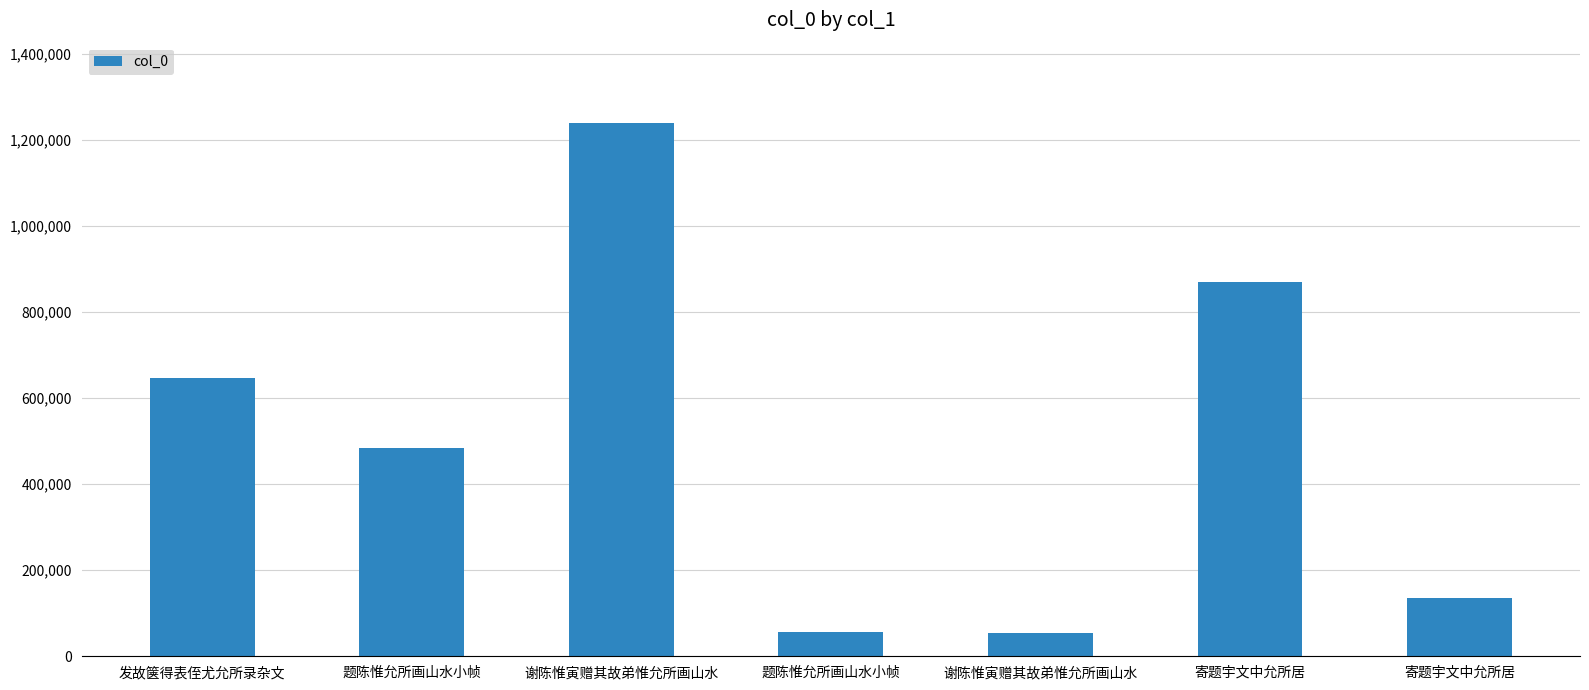

What is the difference between the maximum and minimum values?

1186544